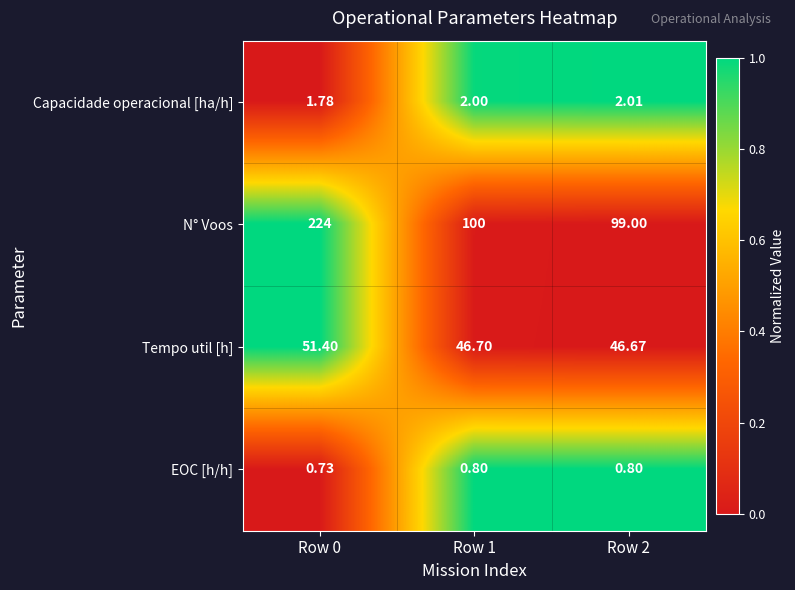

Count the number of categories in the chart.

3